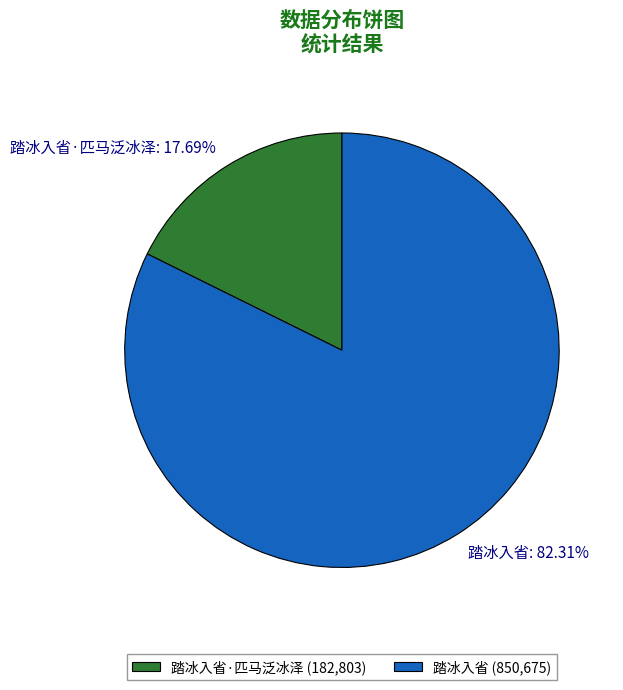

Do 踏冰入省·匹马泛冰泽: 17.69% and 踏冰入省: 82.31% together represent more than half of the pie?

Yes